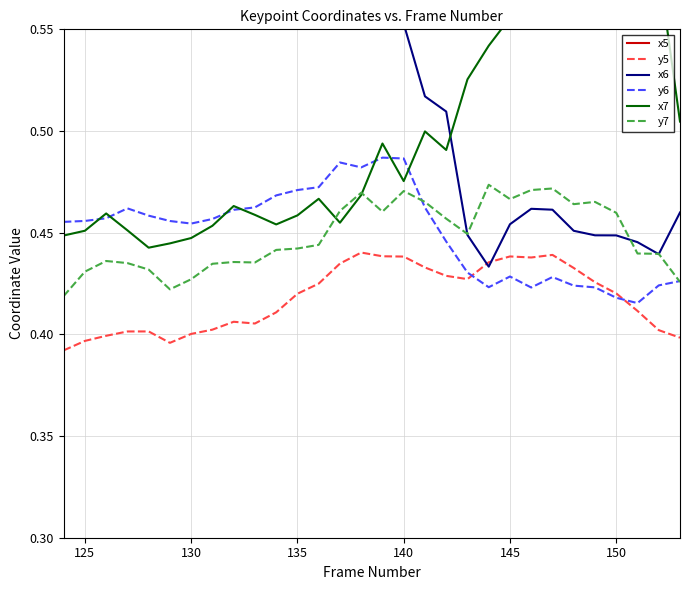

What is the highest value of the x5 series?

0.6